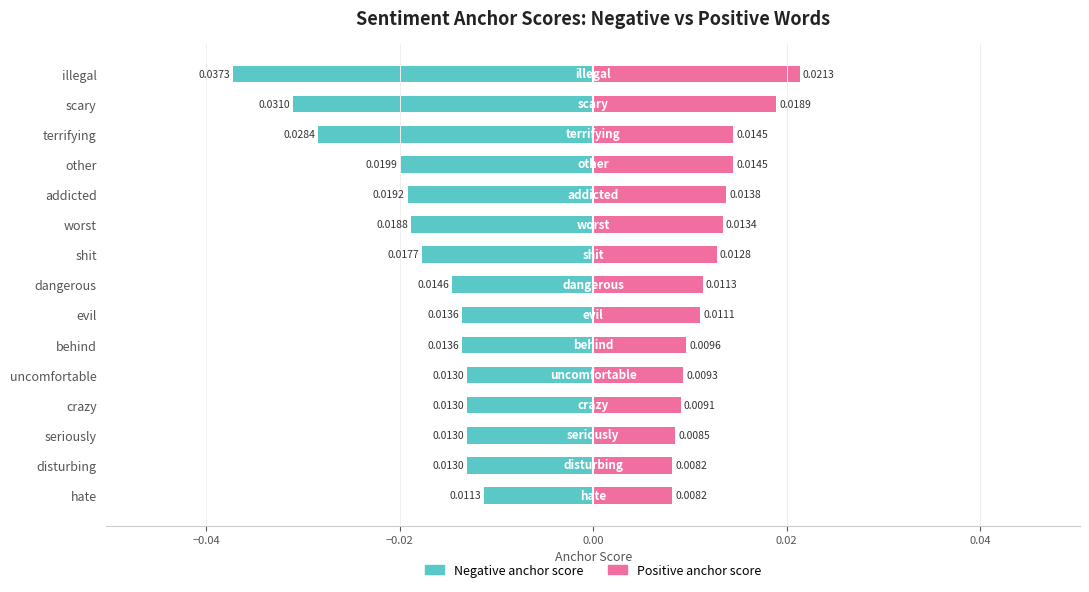

What are all the series names shown in the legend?

Negative anchor score, Positive anchor score